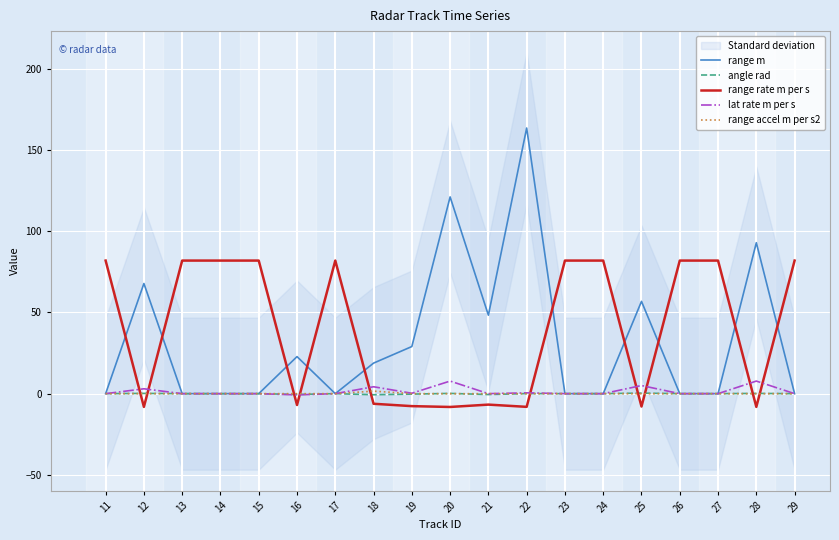

The value of range rate m per s at 19 is -10.0. True or false?

False